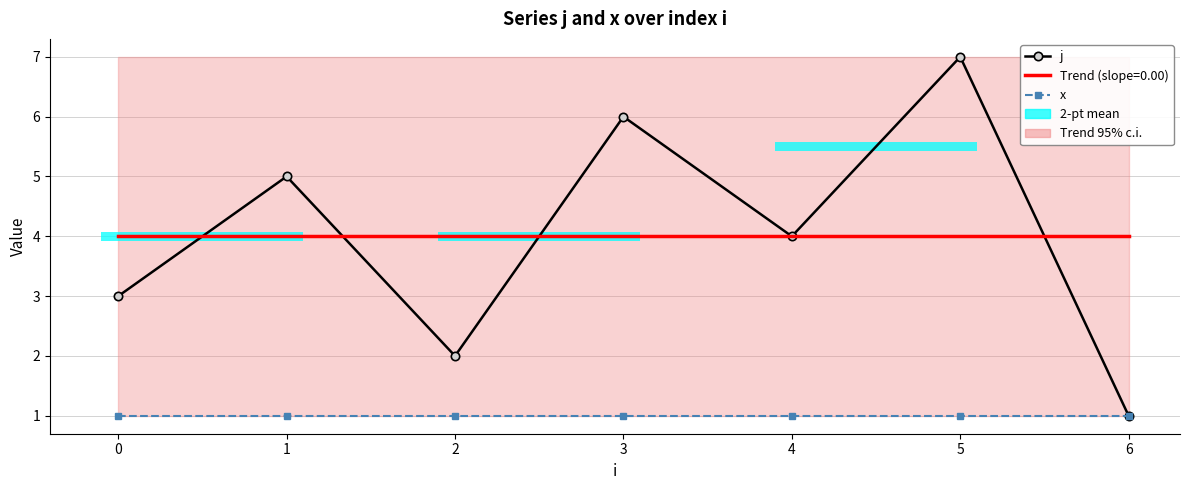

The value of x at 4 is 1. True or false?

True